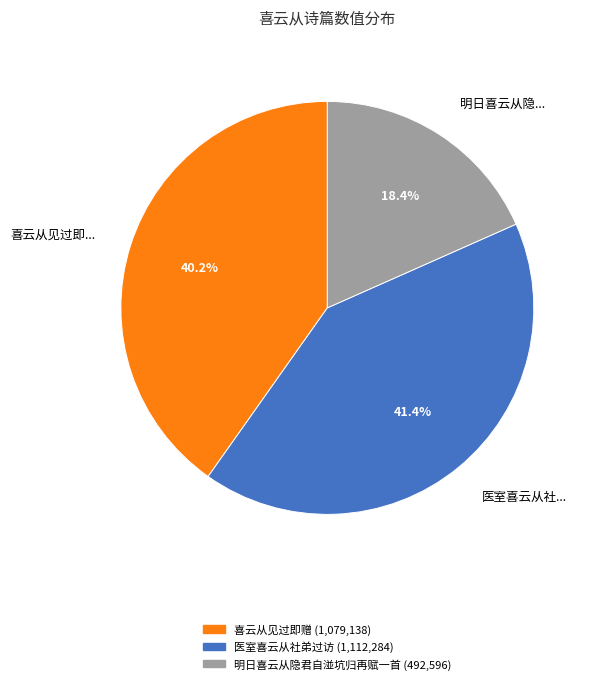

How many segments does this pie chart have?

3